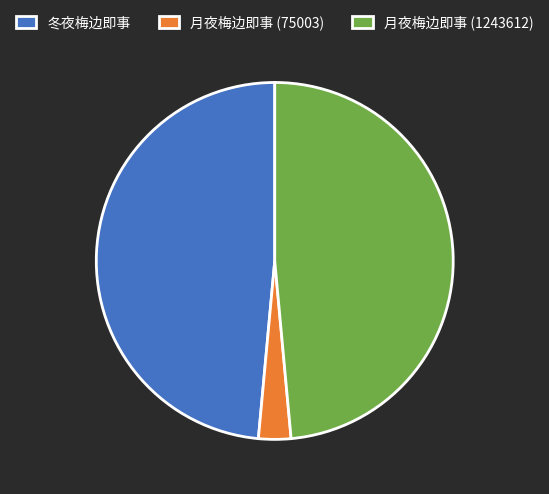

True or false: 月夜梅边即事 (1243612) accounts for 34% of the total.

False